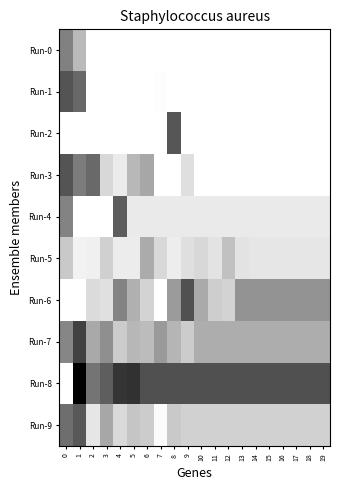

Which series has the largest total across all categories?

Run-8